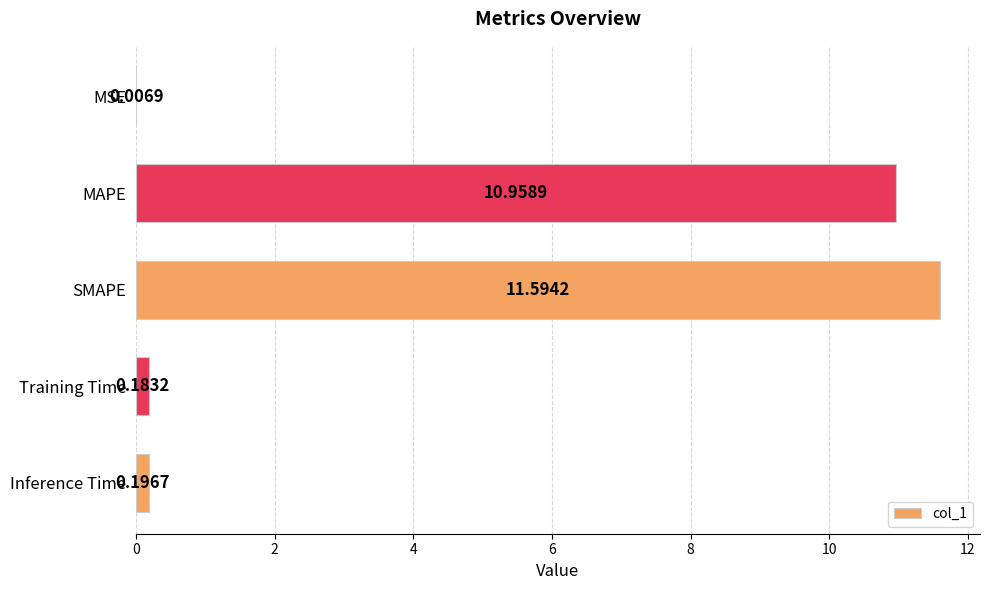

Where is the data nearest to the value 5?

Inference Time